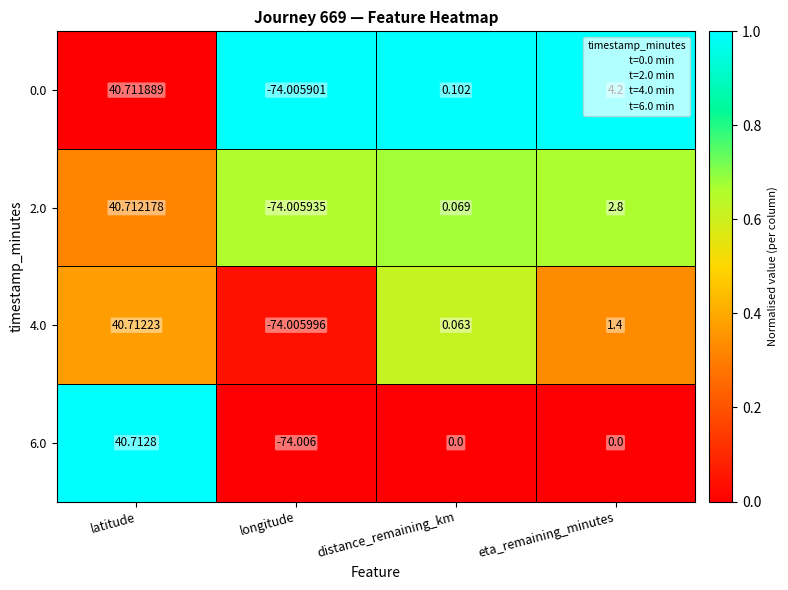

Where is 4.0 nearest to the value -16?

distance_remaining_km